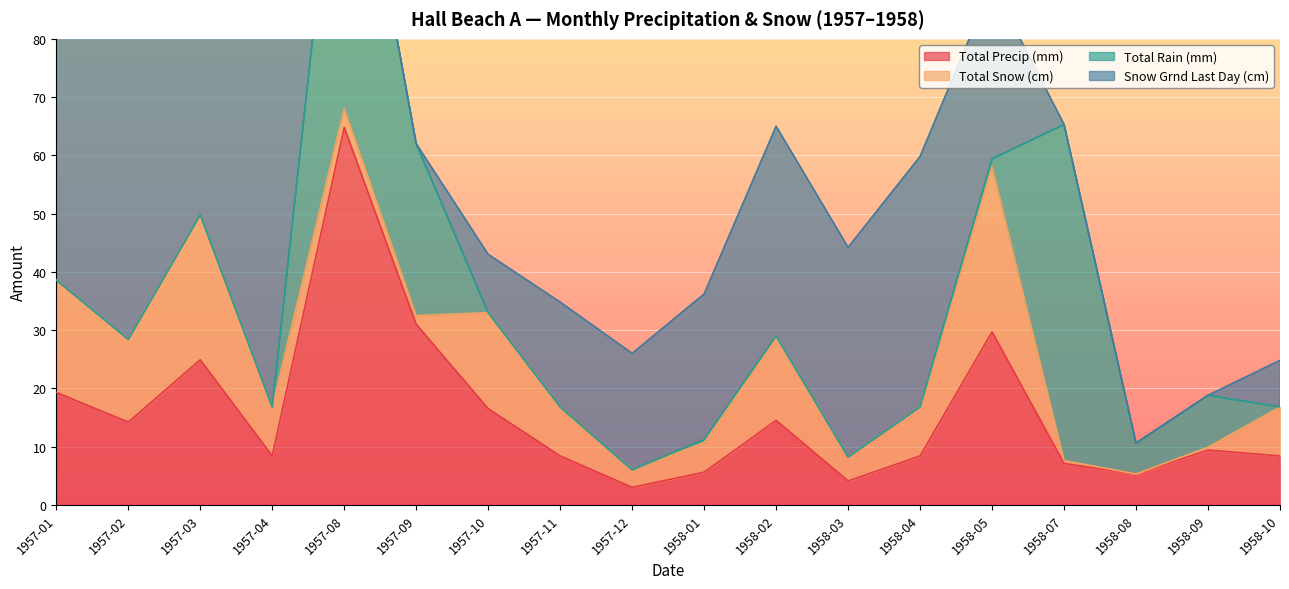

What is the highest value of the Total Precip (mm) series?

64.8